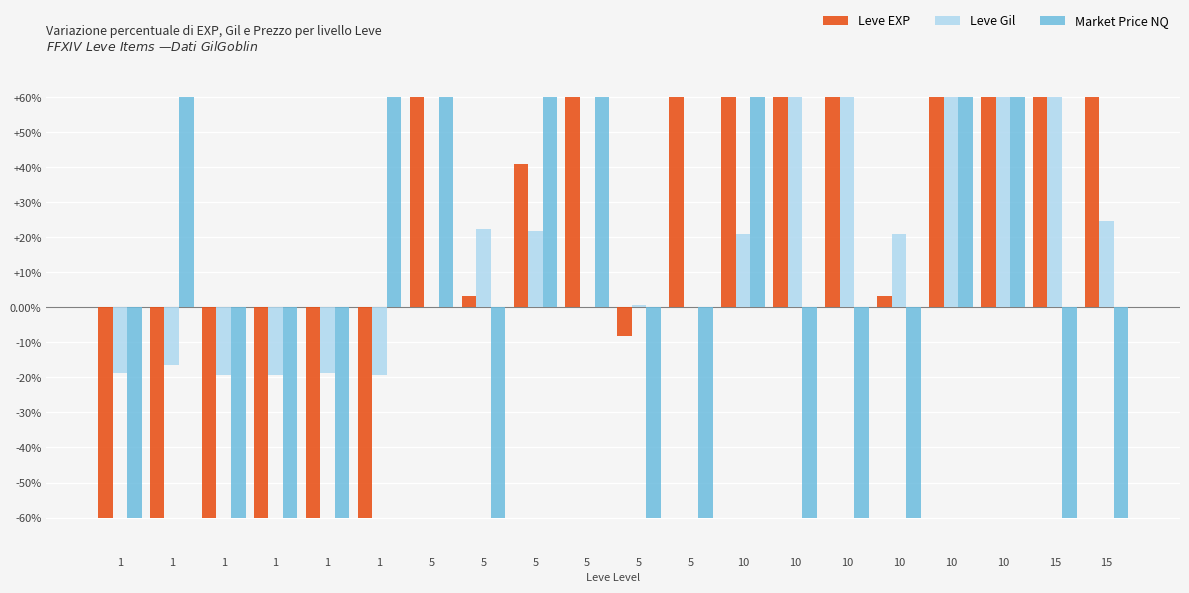

What is the value of the Leve Gil bar at the 15th from the left?

21.0